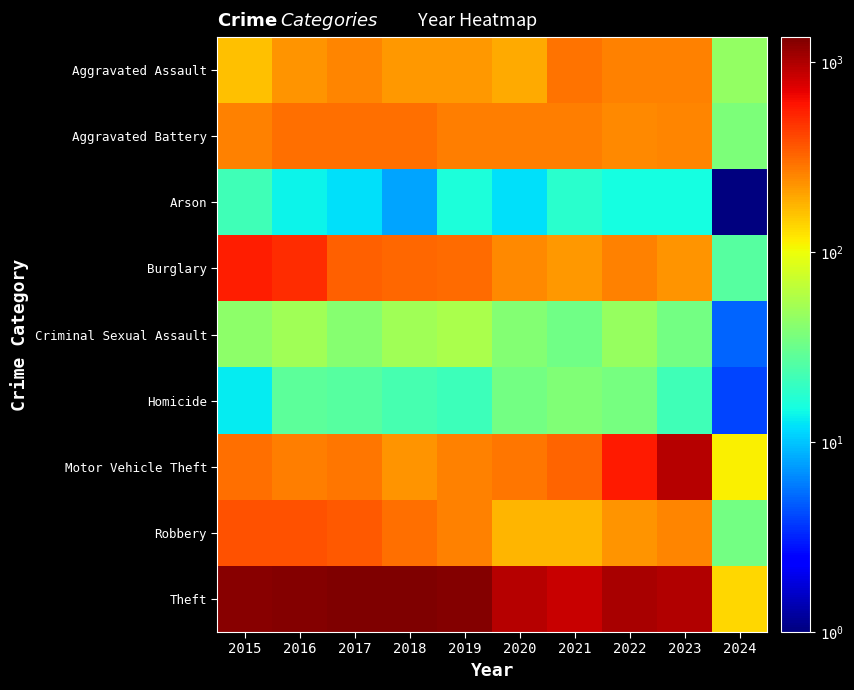

Reading left to right, transcribe all the data shown in this chart.

Aggravated Assault: 2015=164.0	2016=225.0	2017=251.0	2018=220.0	2019=220.0	2020=192.0	2021=295.0	2022=264.0	2023=258.0	2024=46.0
Aggravated Battery: 2015=259.0	2016=298.0	2017=303.0	2018=302.0	2019=267.0	2020=268.0	2021=270.0	2022=249.0	2023=253.0	2024=37.0
Arson: 2015=22.0	2016=14.0	2017=12.0	2018=8.0	2019=16.0	2020=12.0	2021=18.0	2022=15.0	2023=15.0	2024=0.5
Burglary: 2015=552.0	2016=505.0	2017=339.0	2018=319.0	2019=308.0	2020=250.0	2021=220.0	2022=263.0	2023=225.0	2024=27.0
Criminal Sexual Assault: 2015=43.0	2016=51.0	2017=41.0	2018=51.0	2019=55.0	2020=40.0	2021=33.0	2022=47.0	2023=34.0	2024=5.0
Homicide: 2015=13.0	2016=28.0	2017=27.0	2018=23.0	2019=21.0	2020=34.0	2021=38.0	2022=35.0	2023=22.0	2024=4.0
Motor Vehicle Theft: 2015=299.0	2016=272.0	2017=285.0	2018=225.0	2019=262.0	2020=287.0	2021=332.0	2022=569.0	2023=943.0	2024=111.0
Robbery: 2015=372.0	2016=381.0	2017=356.0	2018=302.0	2019=263.0	2020=174.0	2021=175.0	2022=227.0	2023=257.0	2024=34.0
Theft: 2015=1263.0	2016=1297.0	2017=1359.0	2018=1337.0	2019=1288.0	2020=954.0	2021=856.0	2022=1033.0	2023=979.0	2024=135.0